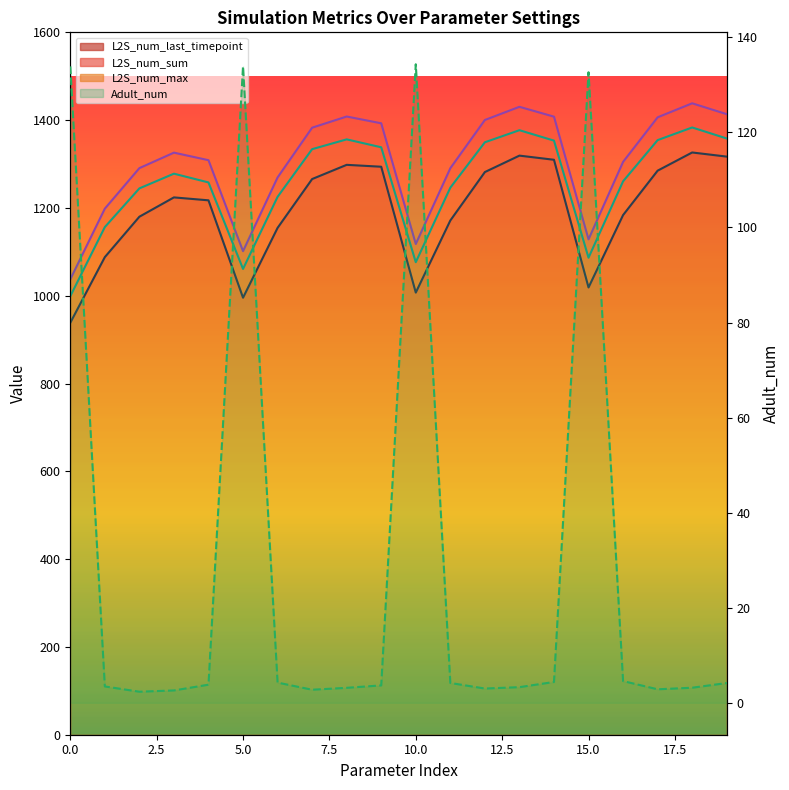

Where is the first local minimum for L2S_num_sum?

5